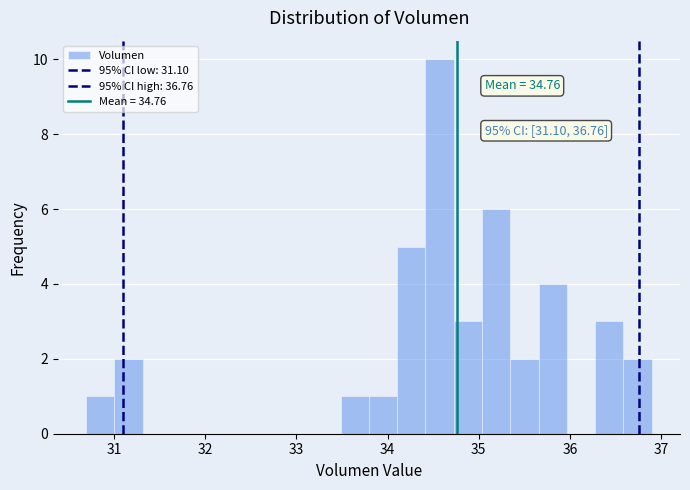

Around what value on the x-axis is the tallest bar? Give the approximate position of its centre, as read against the axis.

34.6